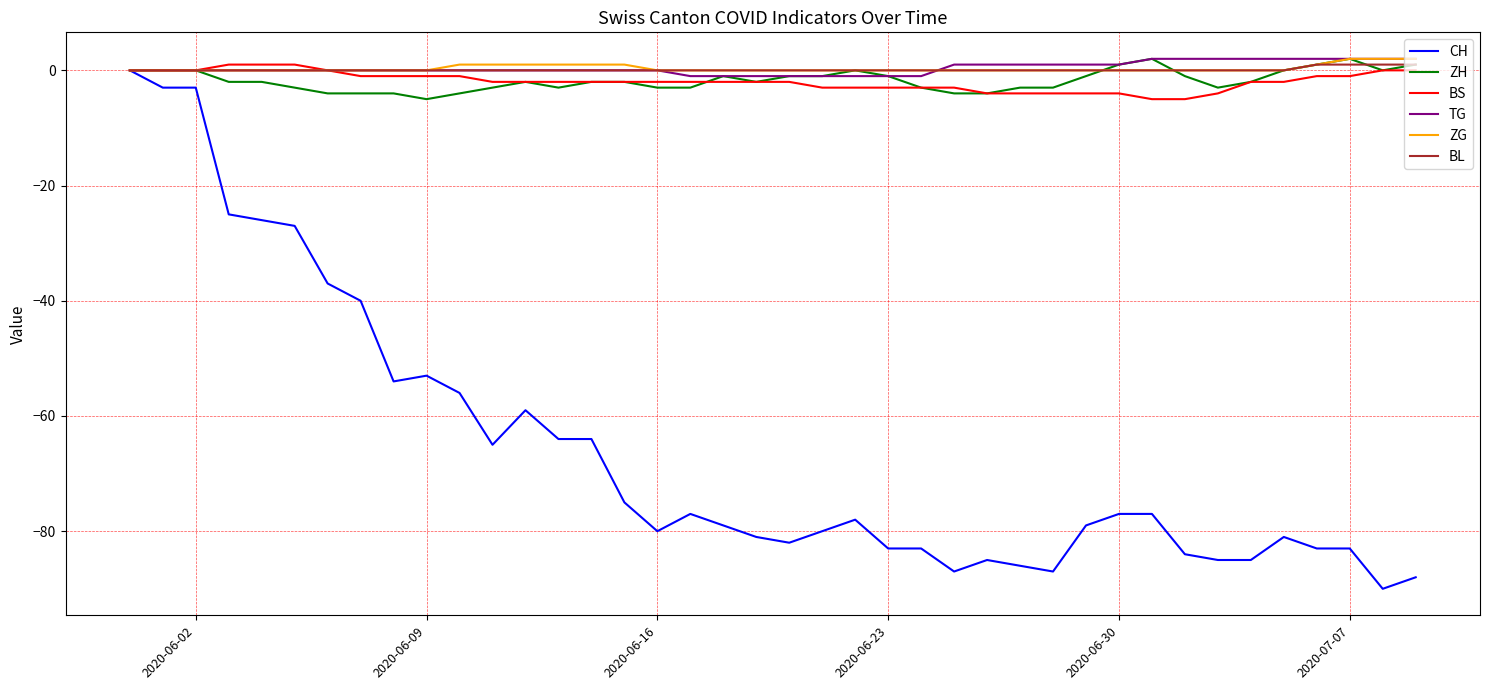

Does the chart display data point markers on the line(s)?

No